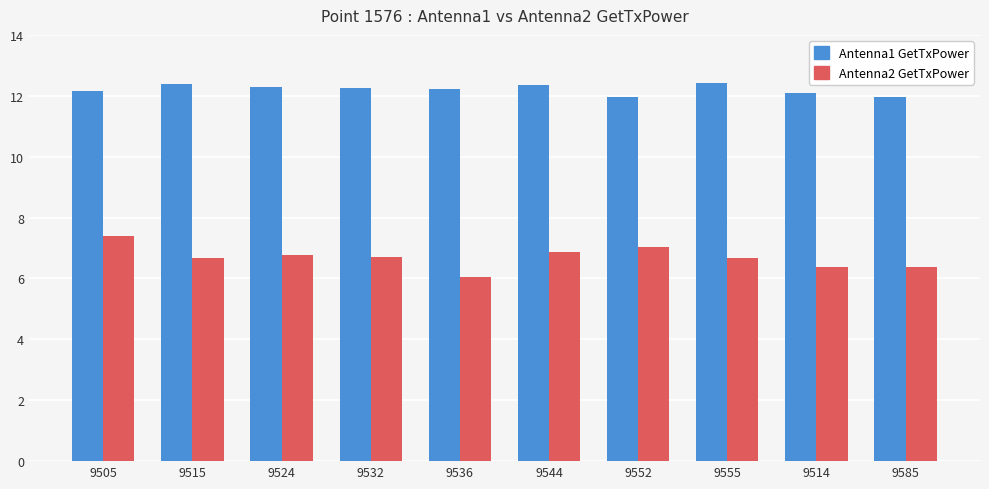

List the series in order of their overall mean, lowest first.

Antenna2 GetTxPower, Antenna1 GetTxPower